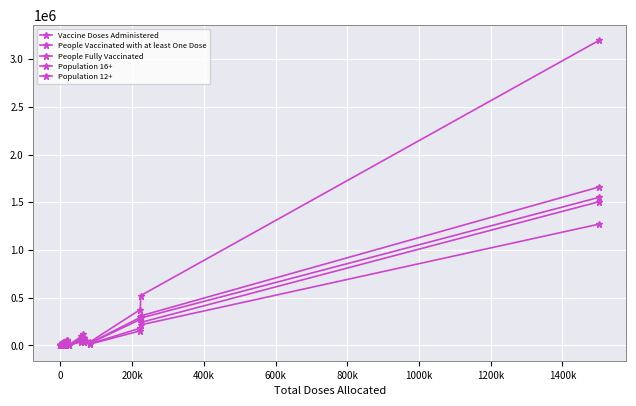

How many lines are shown in the chart?

5